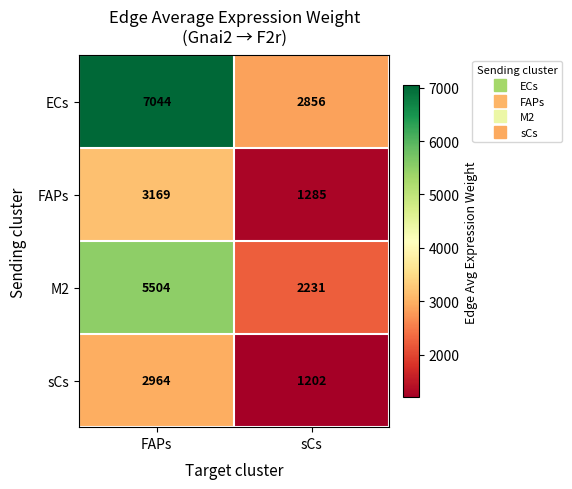

The value of sCs at sCs is 1202. True or false?

True